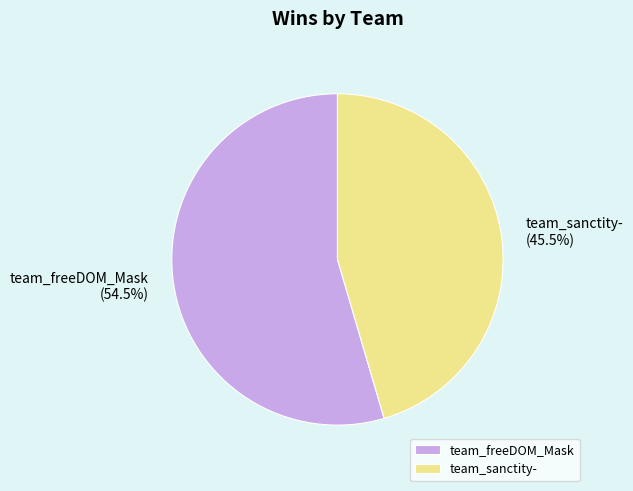

Combined, do team_freeDOM_Mask and team_sanctity- account for over 50%?

Yes